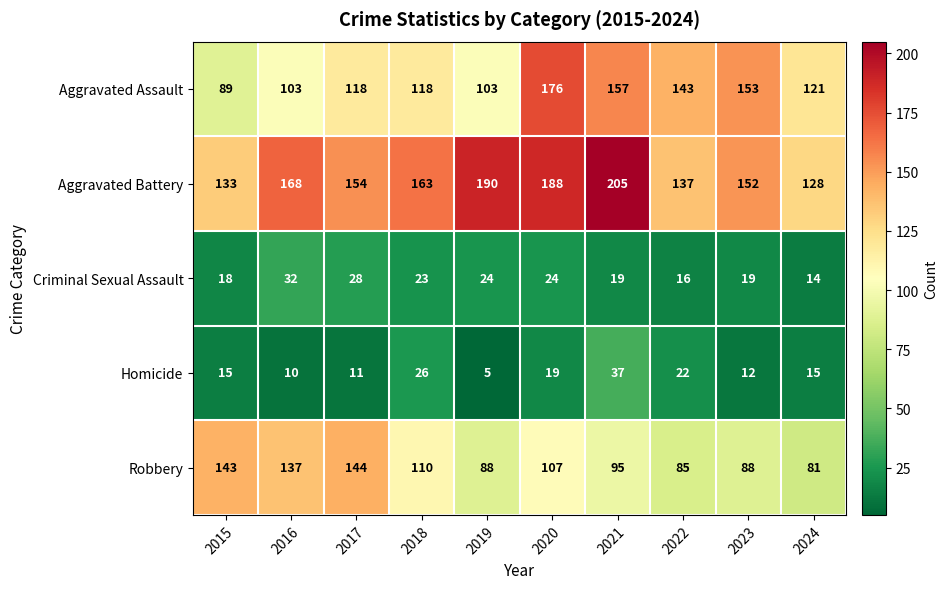

At which label is Homicide closest to 21?

2022